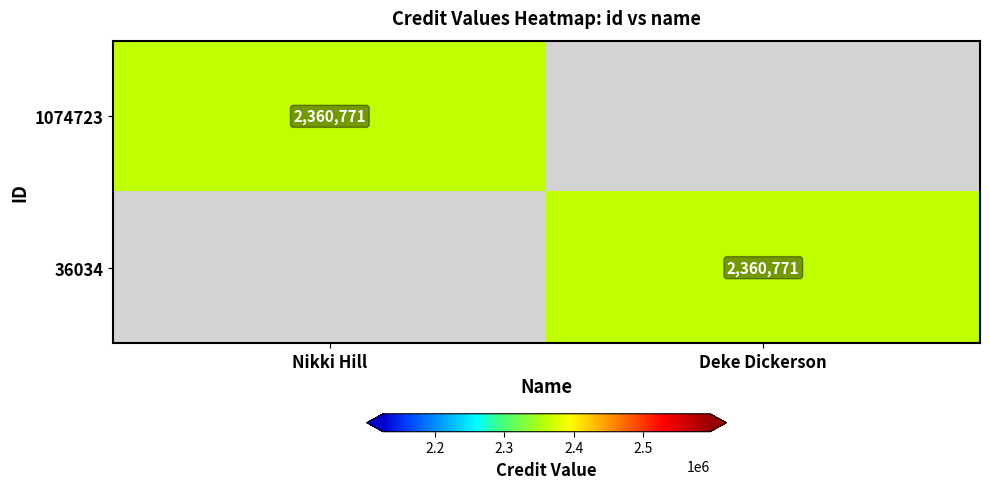

The value of 36034 at Deke Dickerson is 2360771. True or false?

True